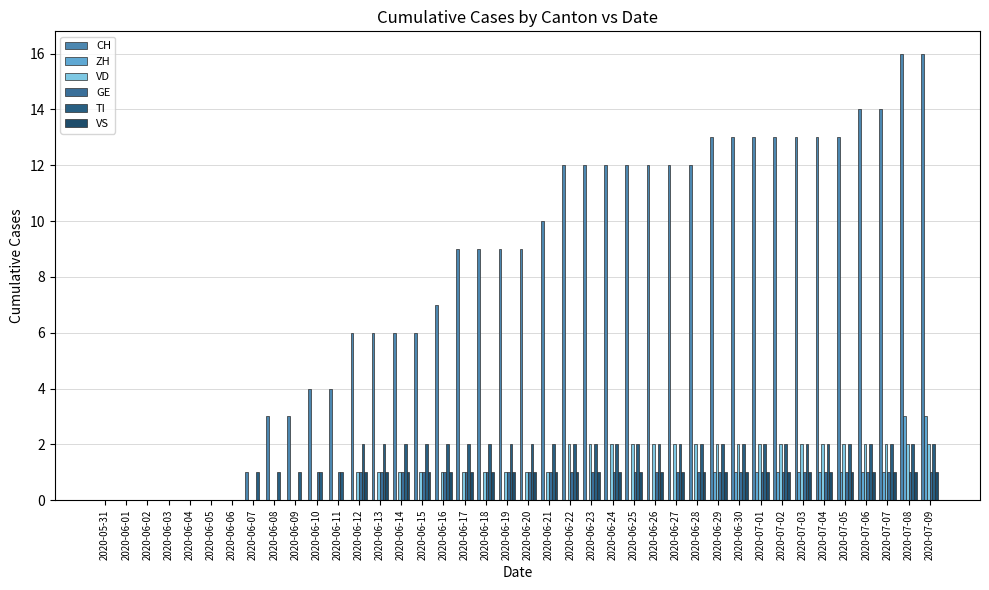

Are the bars grouped side by side (vs. stacked)?

Yes